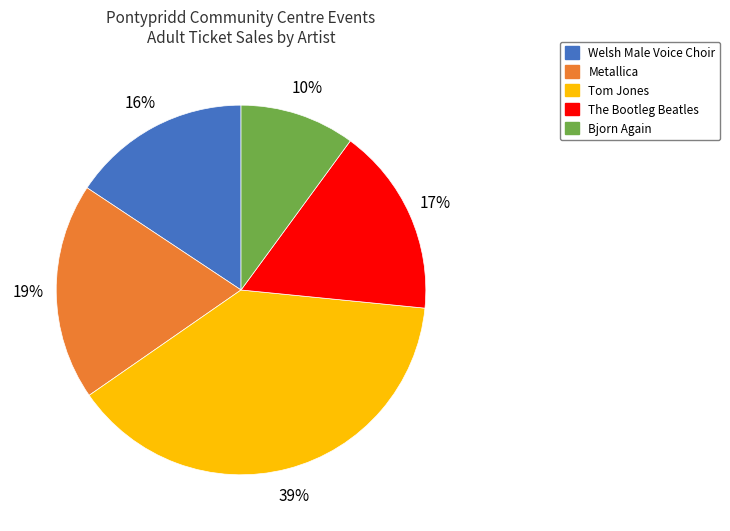

What percentage is the Metallica slice, to the nearest percent?

19%